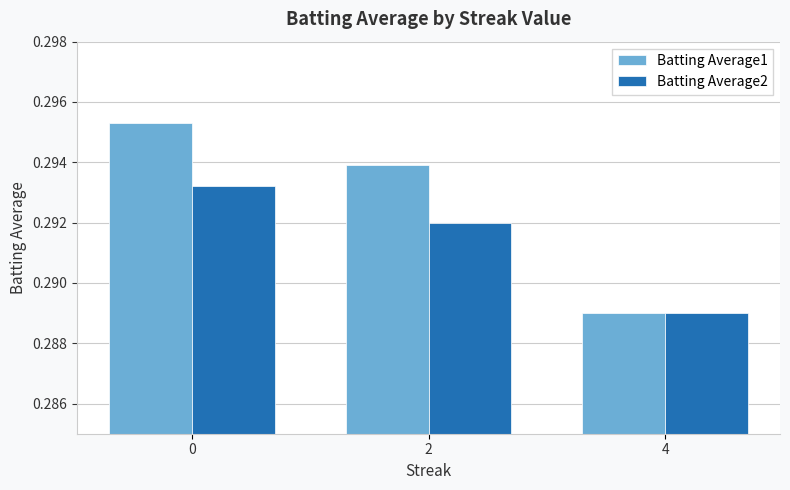

List the series in order of their overall mean, lowest first.

Batting Average2, Batting Average1